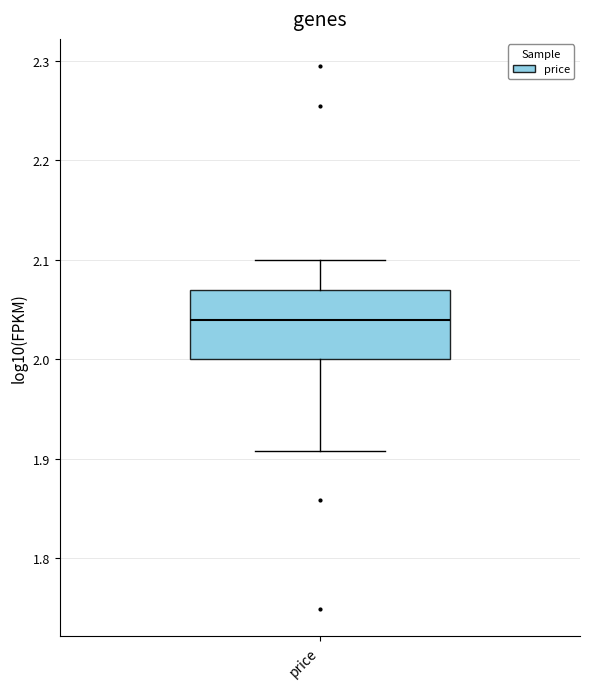

Transcribe this box plot: give where the median line is, the range the box spans, and where the two whiskers end, as read against the y-axis. The values are not printed on the chart, so give them approximately, as read against the axis.

median 2.04, box 2.00 to 2.07, whiskers 1.91 to 2.10